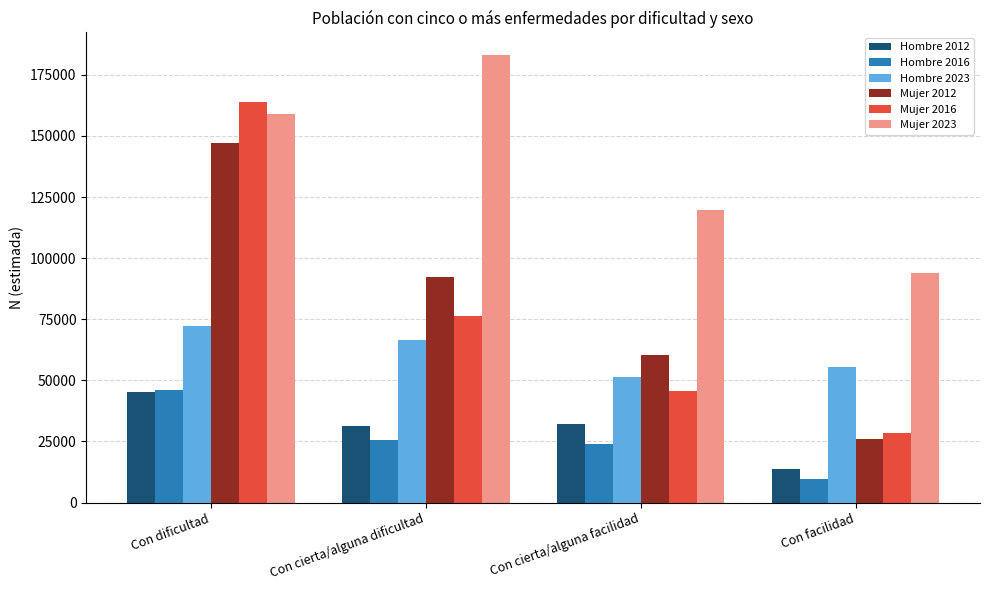

What are all the series names shown in the legend?

Hombre 2012, Hombre 2016, Hombre 2023, Mujer 2012, Mujer 2016, Mujer 2023